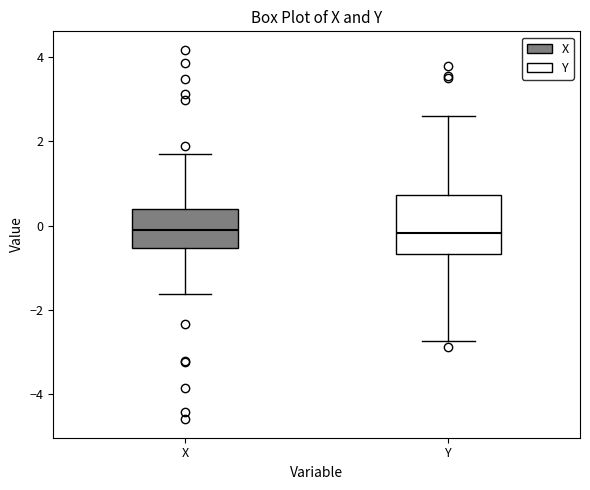

Reading left to right, read every box against the y-axis: the position of its median line, the range the box covers, and the ends of its whiskers. The values are not printed on the chart, so give them approximately, as read against the axis.

X: median 0.0, box -0.6 to 0.4, whiskers -1.6 to 1.6
Y: median -0.2, box -0.6 to 0.8, whiskers -2.8 to 2.6